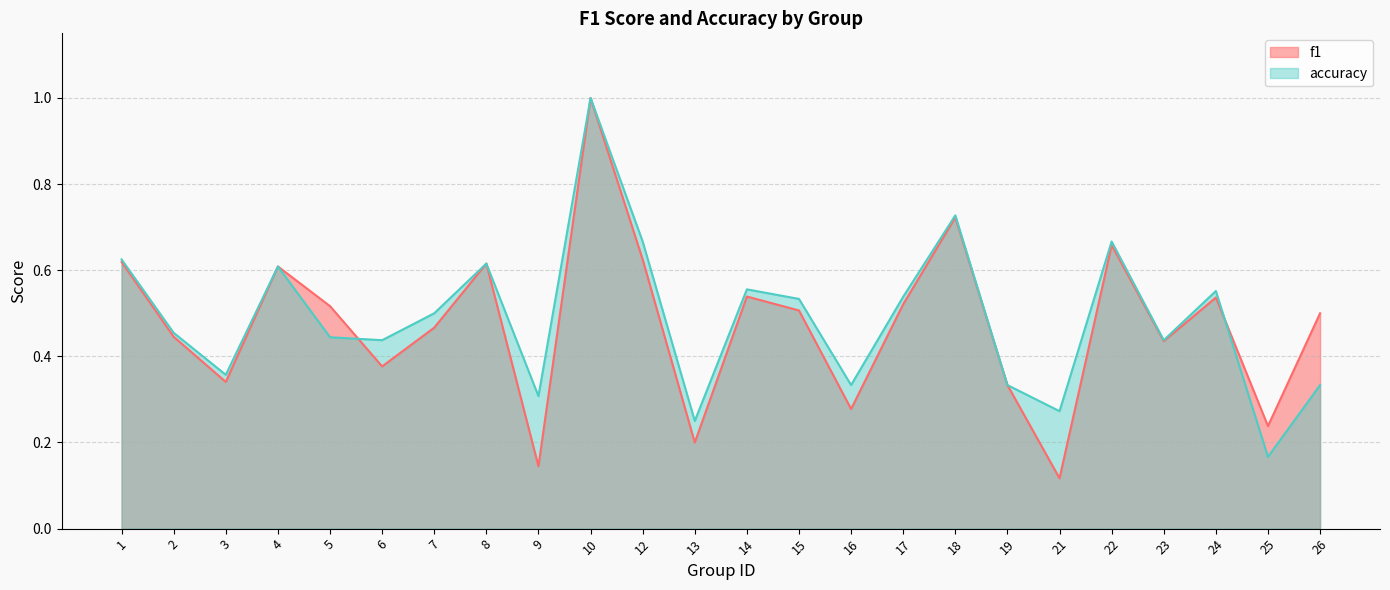

How many interior local valleys does the f1 series have?

8